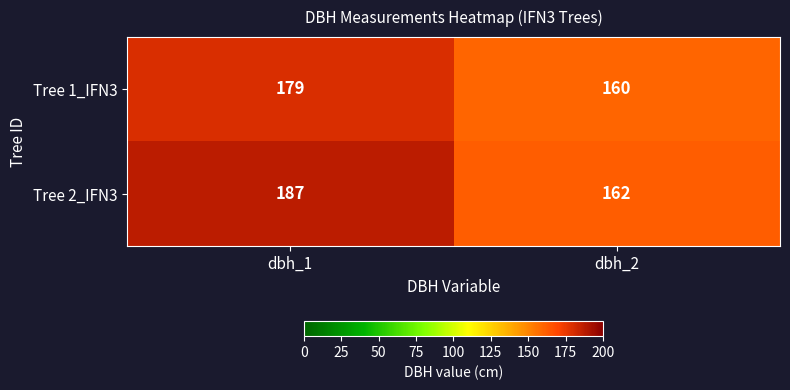

What is the average value of the Tree 1_IFN3 series?

170